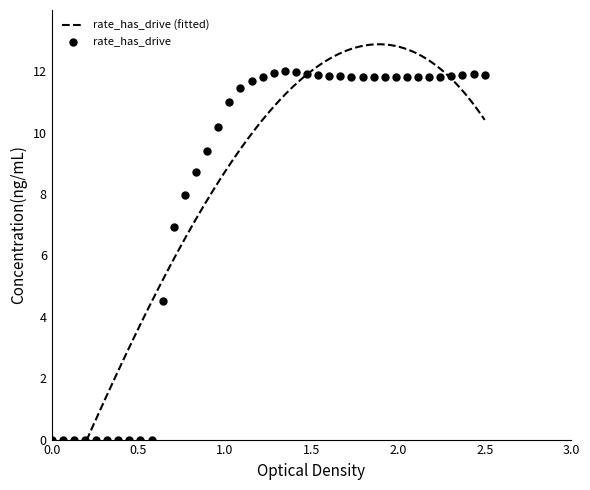

Which has a higher value, 31 or 25?

25